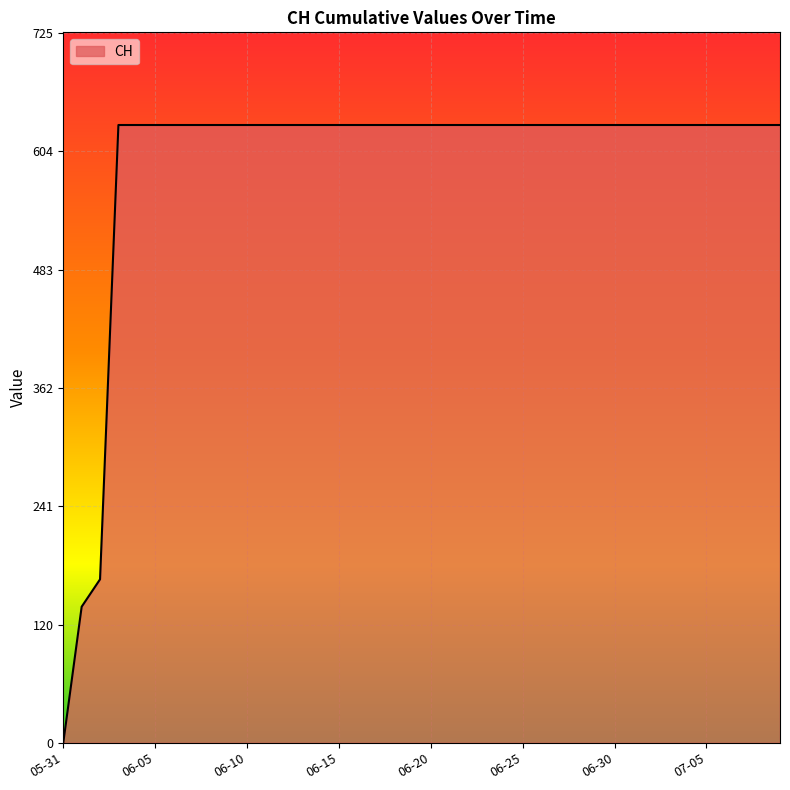

What is the difference between the maximum and minimum values?

631